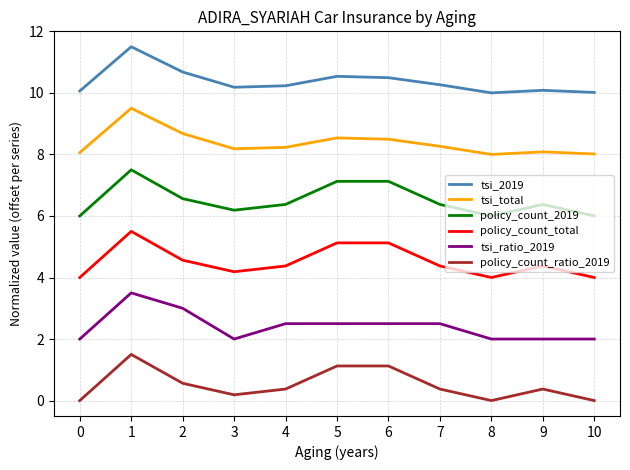

True or false: tsi_ratio_2019 and policy_count_2019 cross at least once.

False